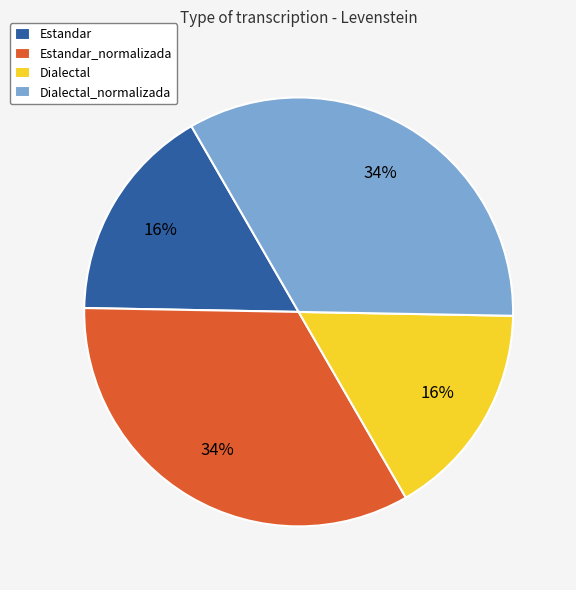

Is there a majority slice in this chart?

No